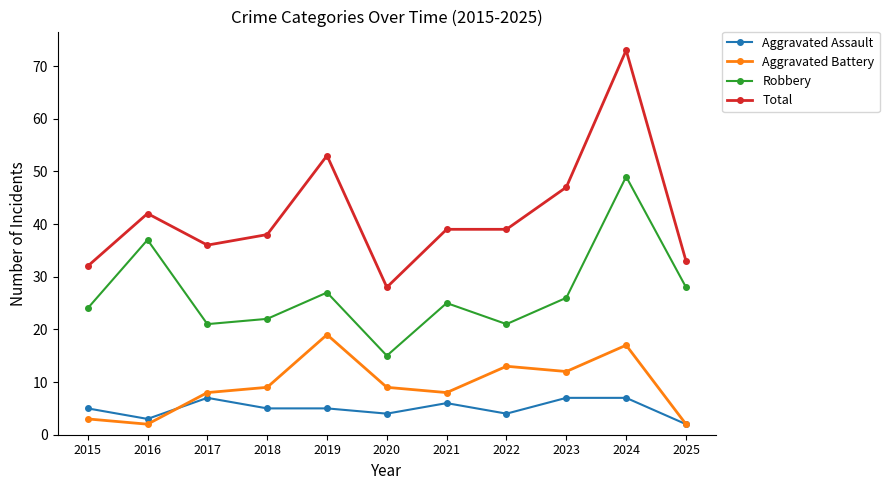

Between 2020 and 2025, which series saw the biggest shift?

Robbery